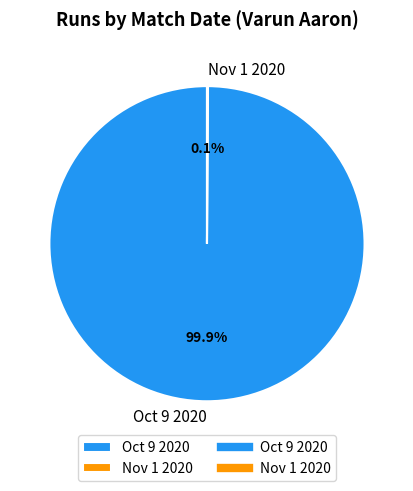

Which category has the biggest portion of the pie?

Oct 9 2020